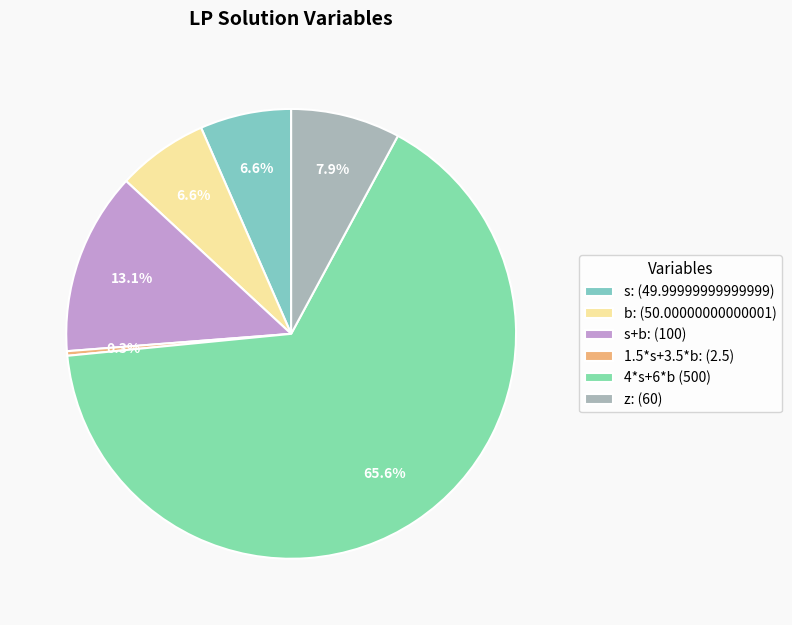

How many segments does this pie chart have?

6